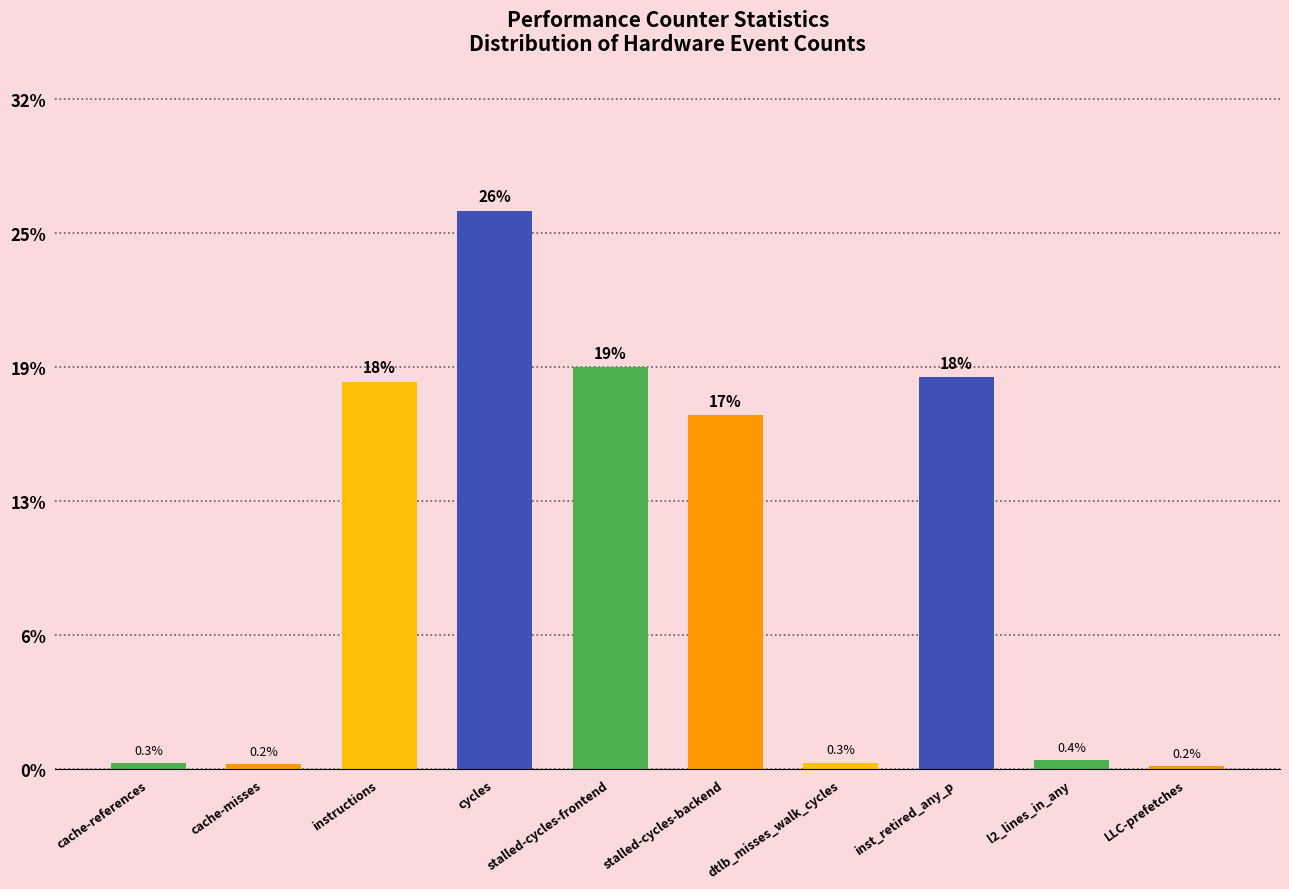

True or false: the data shows 0.4 at cache-references.

False